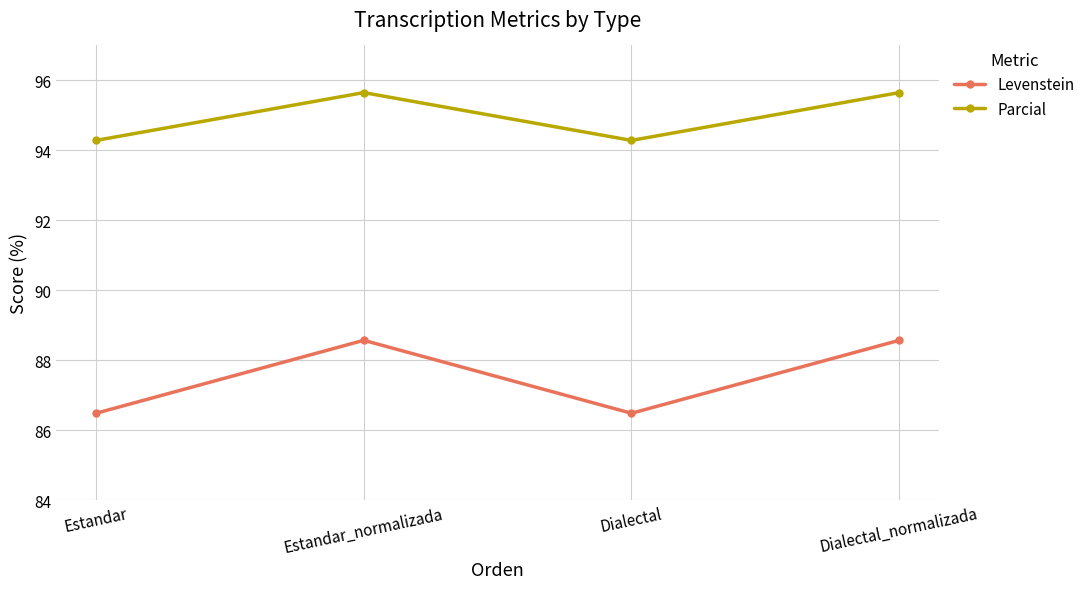

How many distinct data groups are displayed?

2